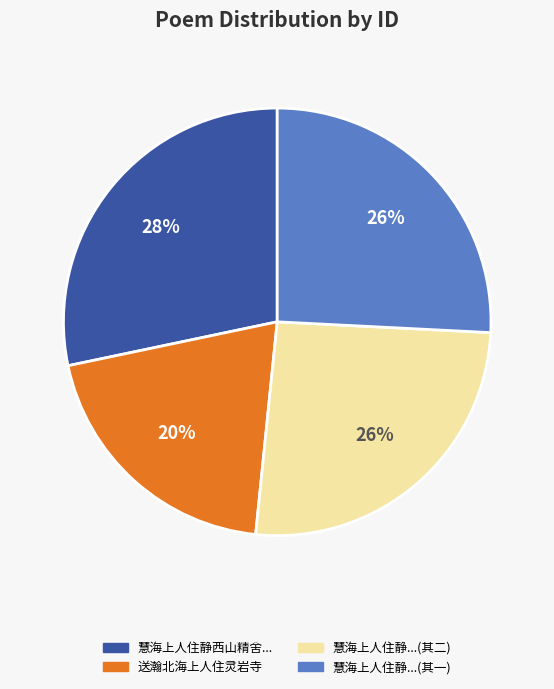

Is there any slice that represents more than half of the pie?

No